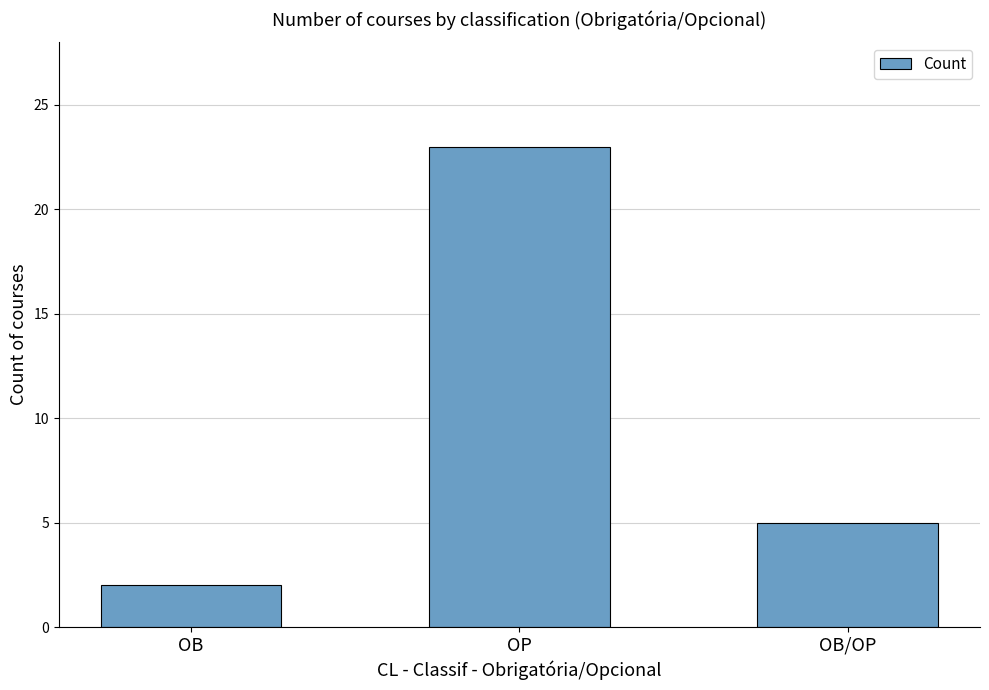

Count the values in the range 2 to 23.

3